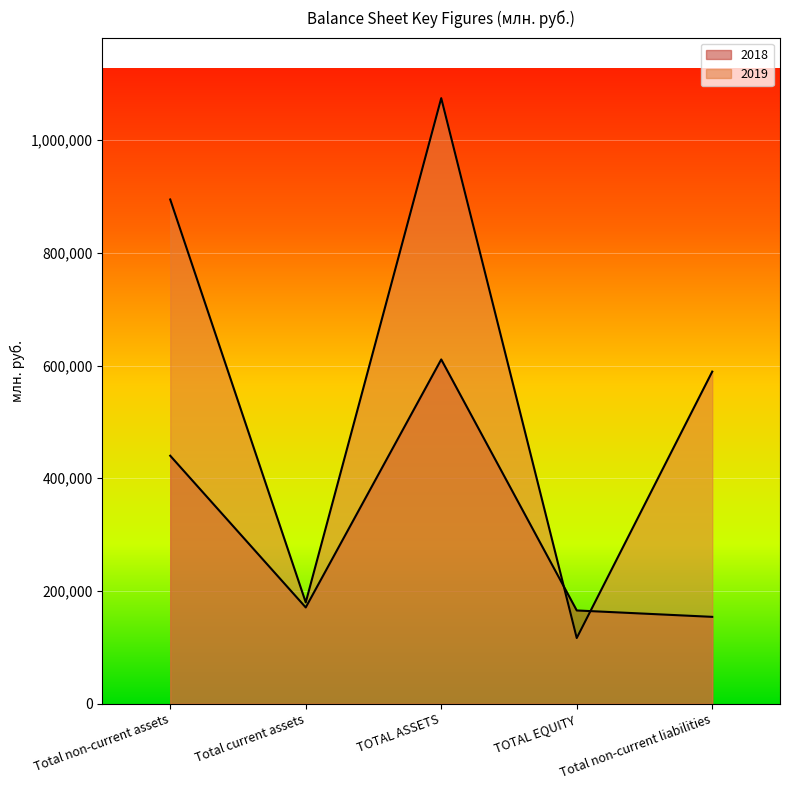

Does the chart display data point markers on the line(s)?

No